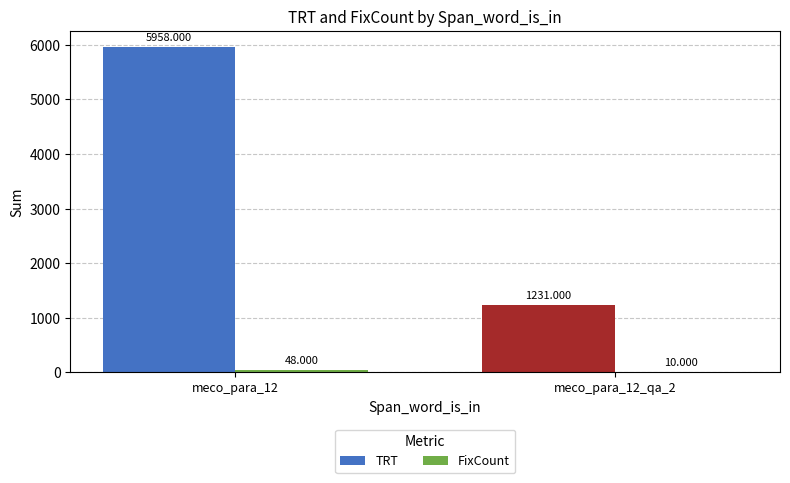

At which label does TRT reach its peak?

meco_para_12